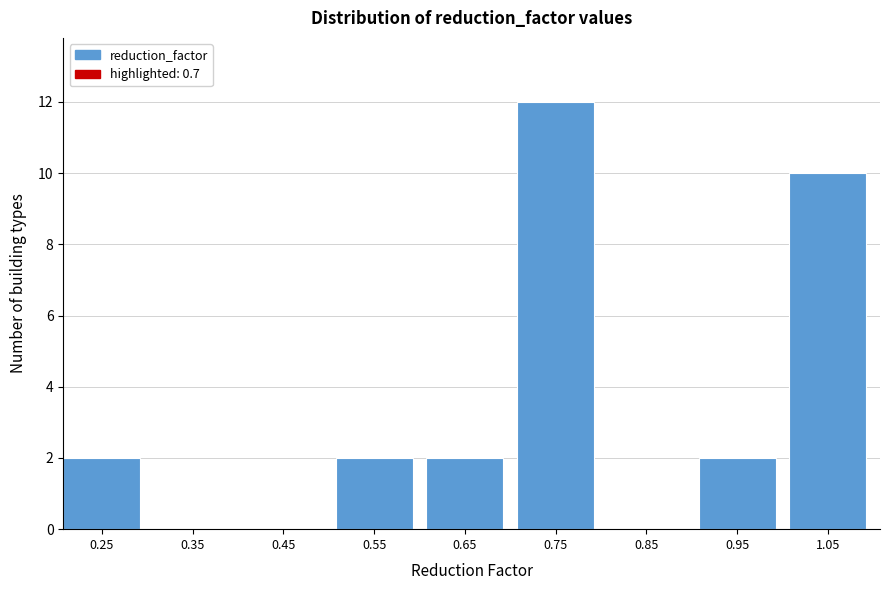

Over which range of the x-axis is the bar tallest?

0.7 to 0.8